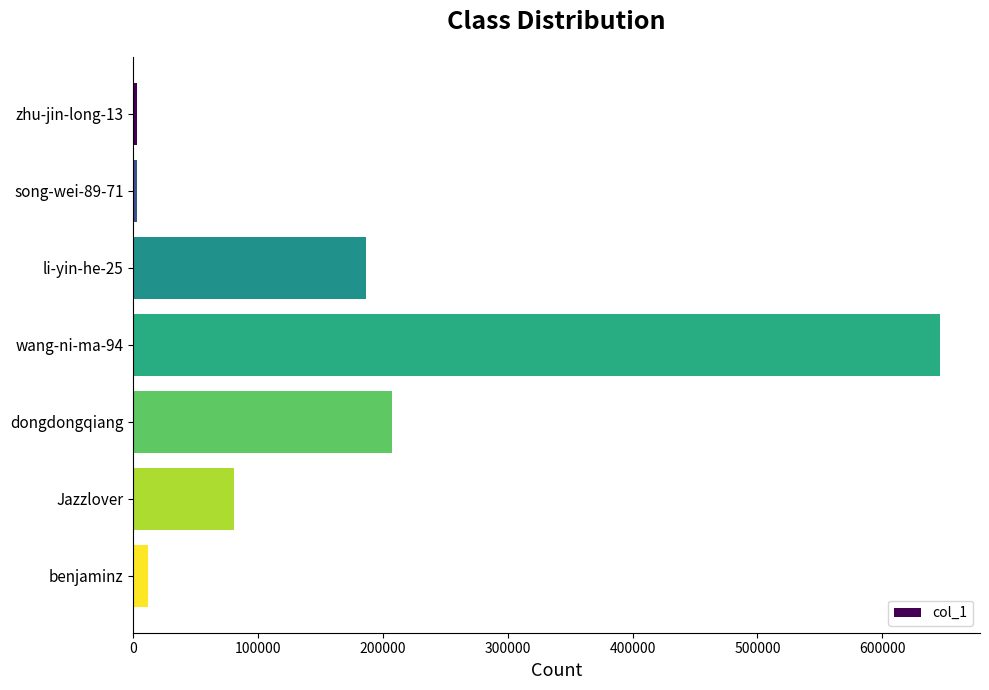

What is the ratio of the value at dongdongqiang to the value at wang-ni-ma-94?

0.3